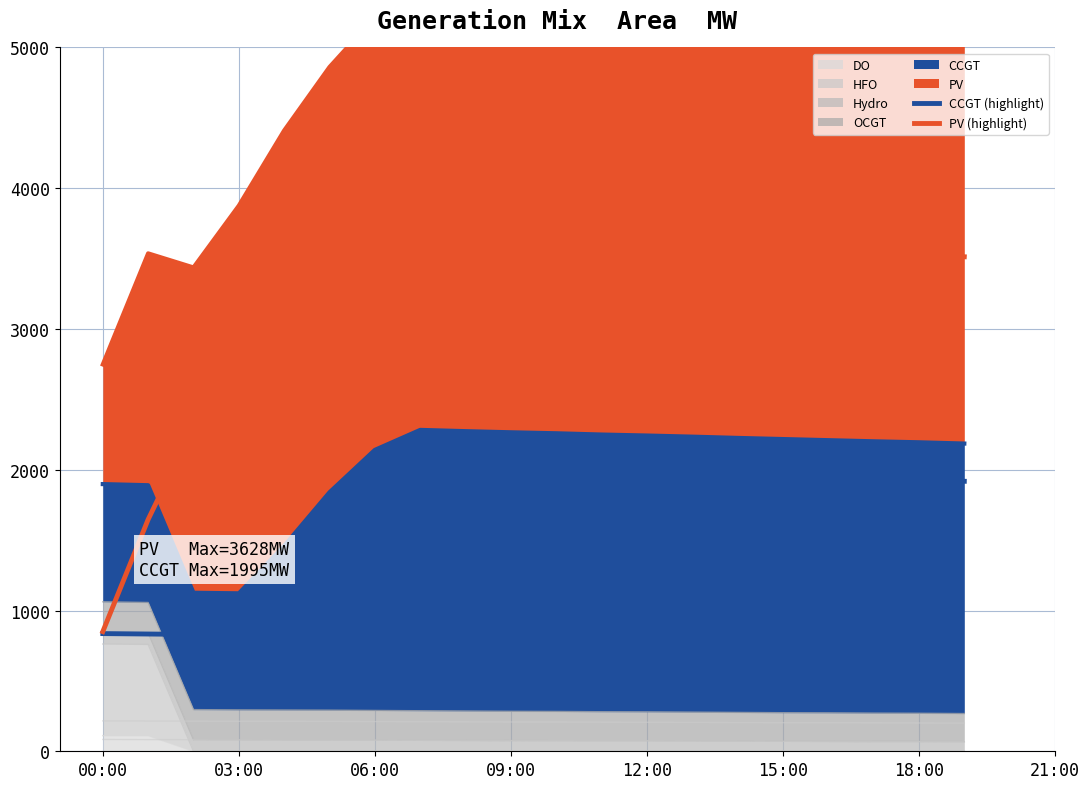

True or false: PV (highlight) and CCGT (highlight) cross at least once.

False